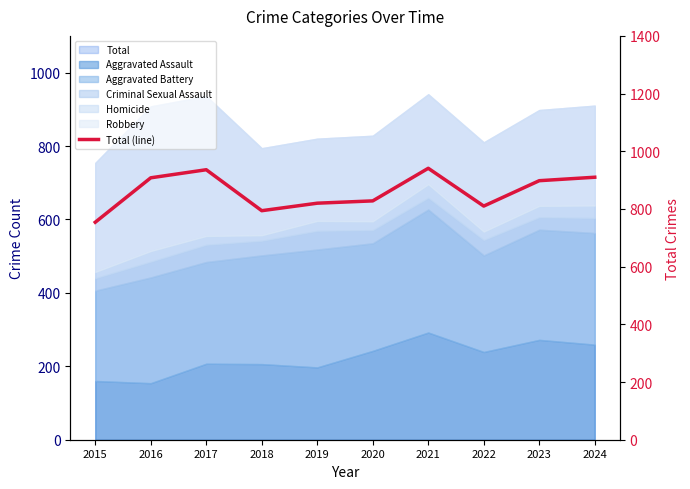

Does the chart display data point markers on the line(s)?

No